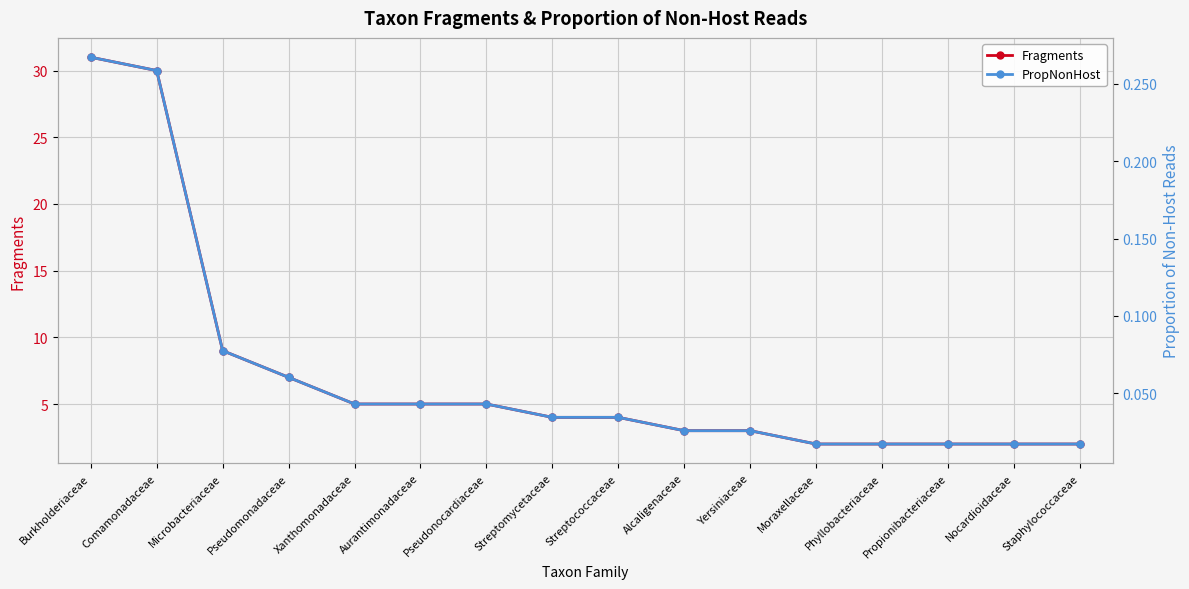

List the series in order of their peak value, highest first.

Fragments, PropNonHost